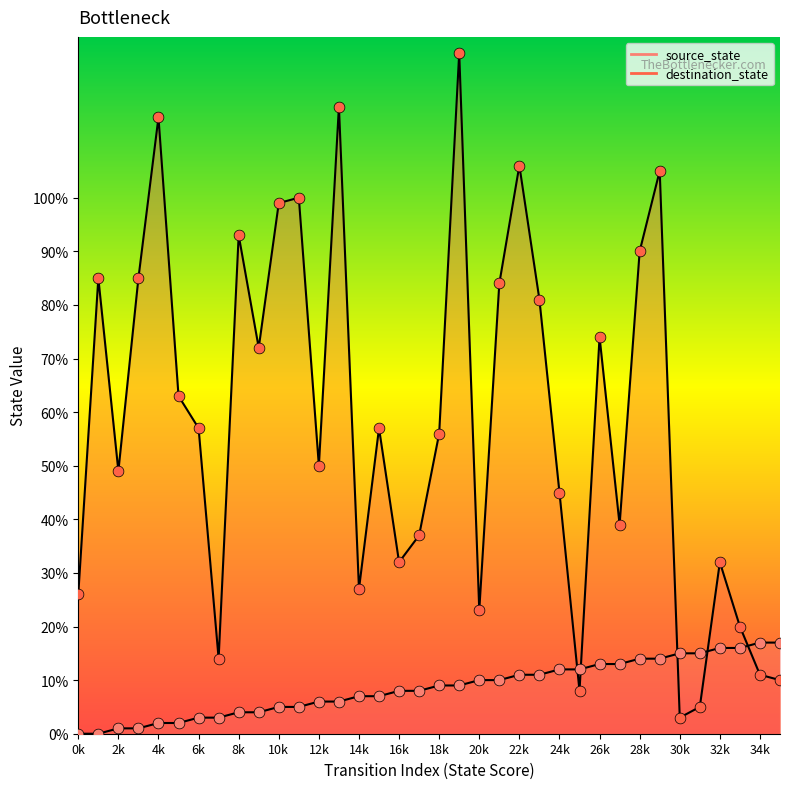

Is the value of destination_state at 0k greater than the value of source_state at 2k?

Yes